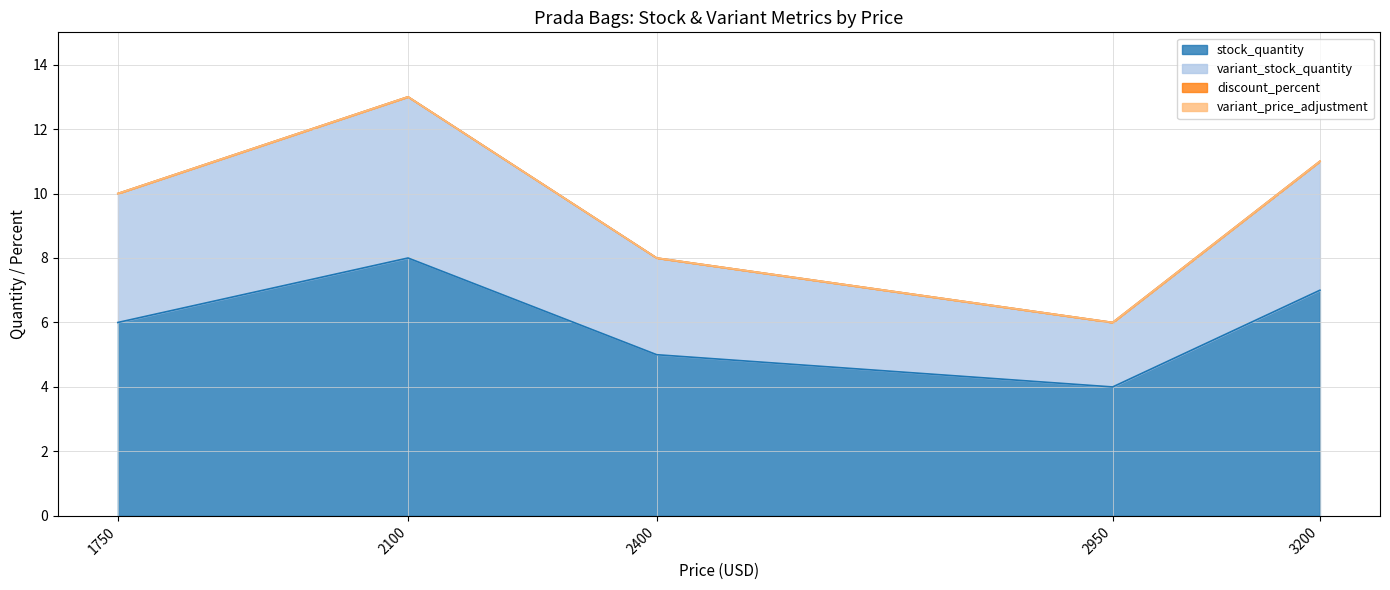

What is the spread (max minus min) of values at 1750?

4